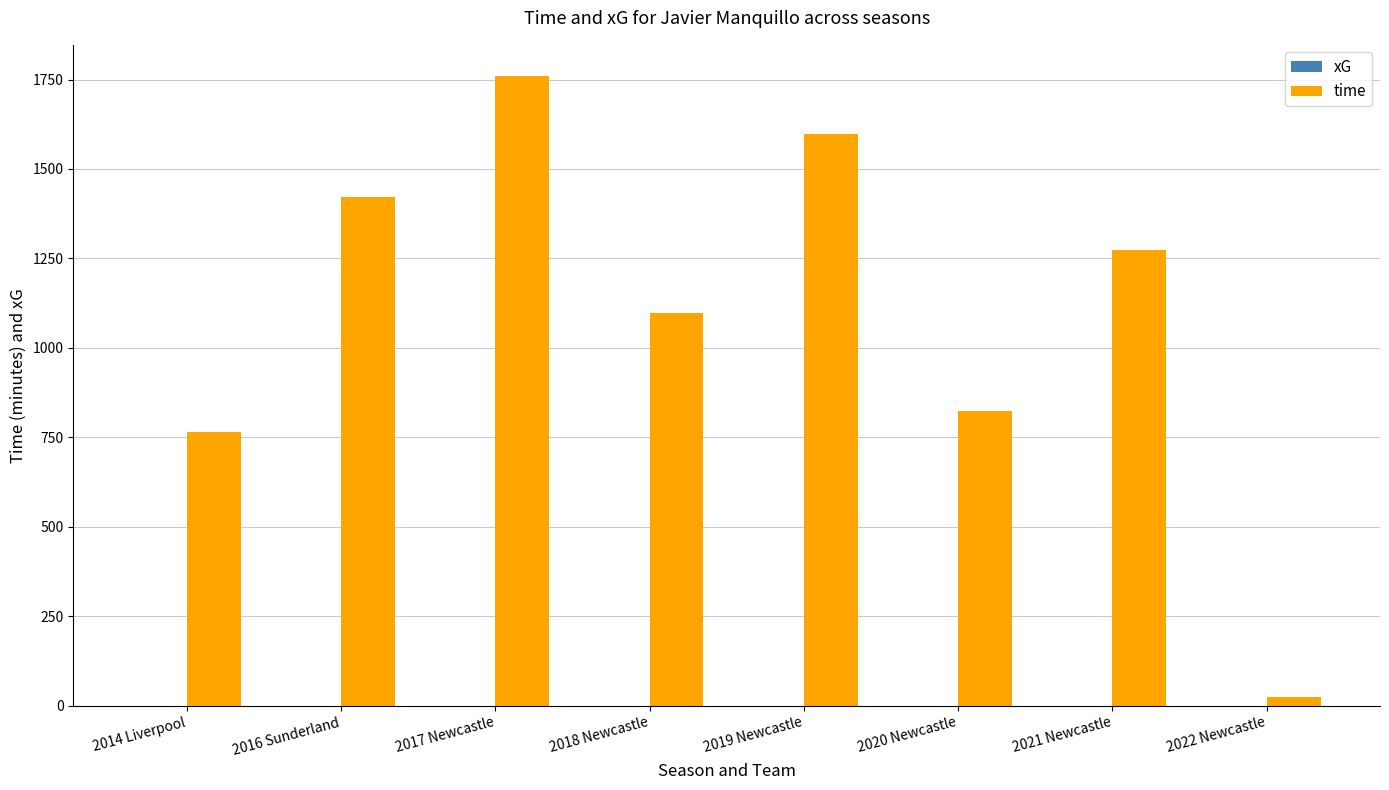

The time series shows 1273.0 at 2021 Newcastle. True or false?

True